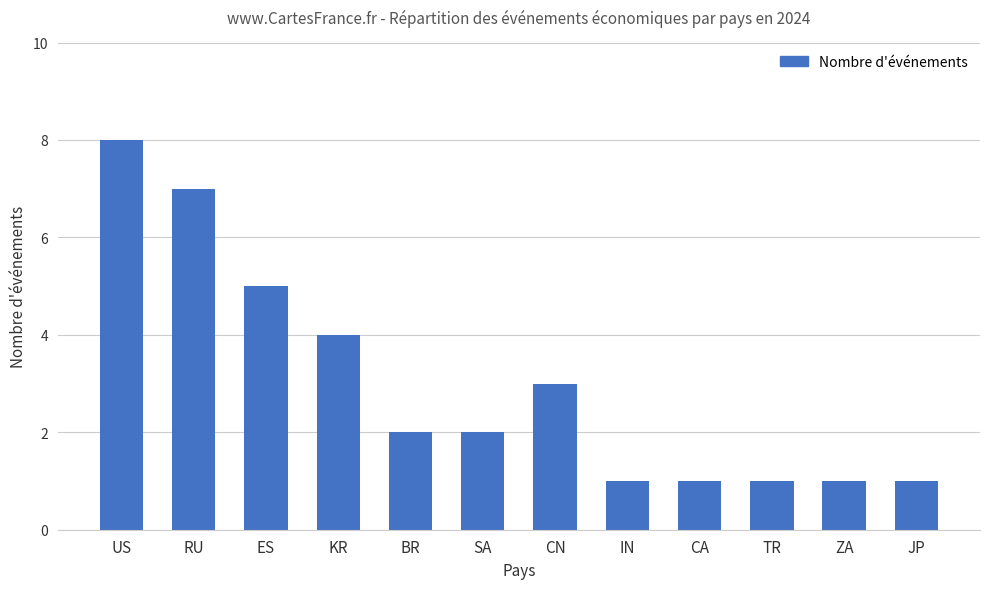

The value at US is 3. True or false?

False